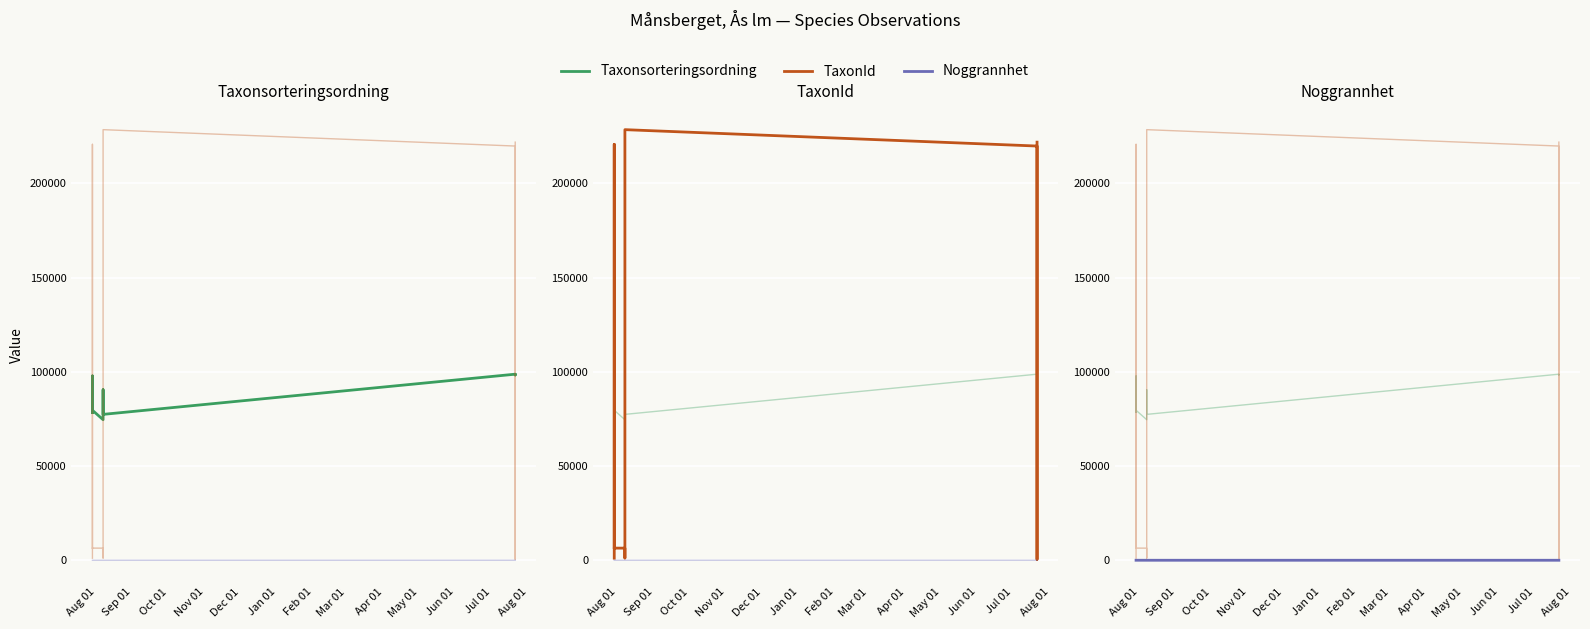

What is the label of the 16th point from the right?

Aug 01